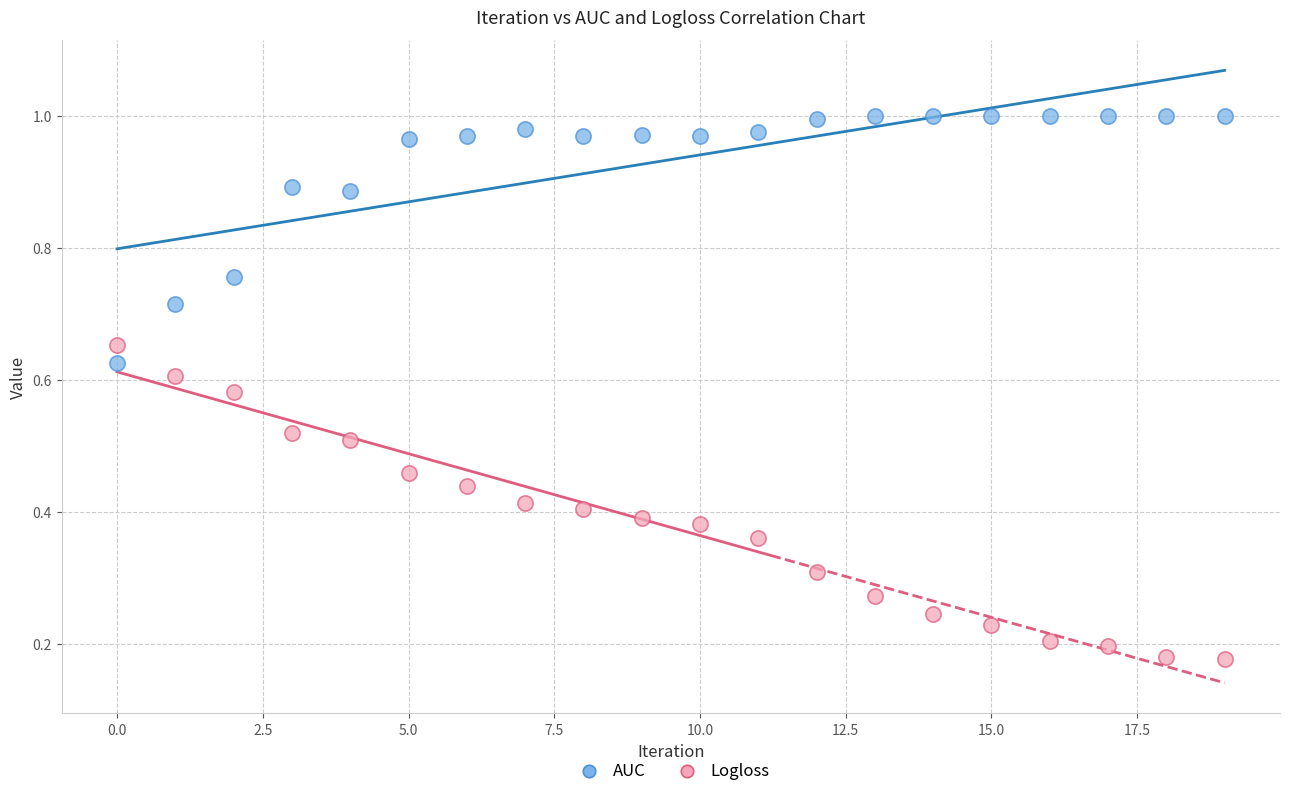

Which series has the widest spread of Y values?

Logloss